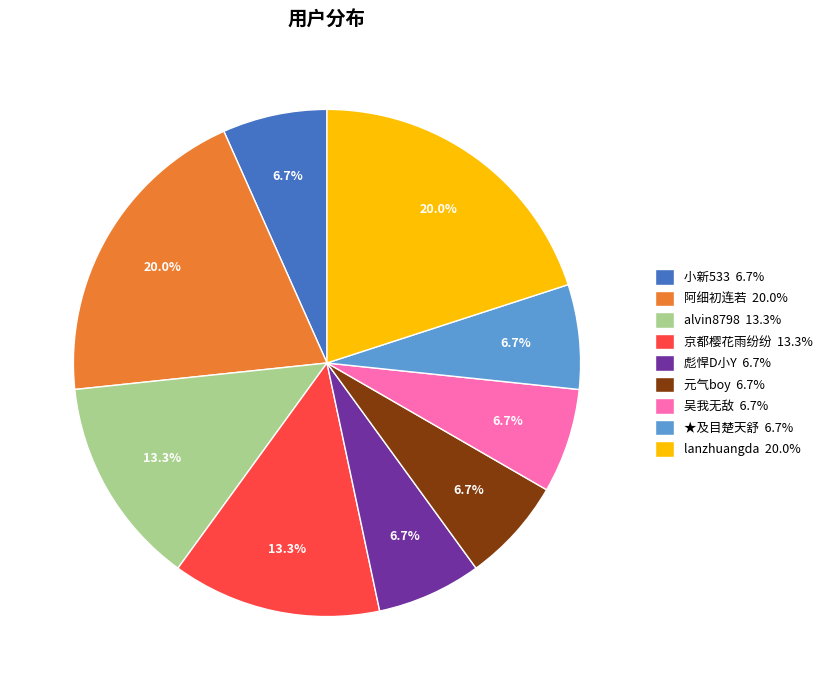

Does 吴我无敌 account for over 50% of the chart?

No